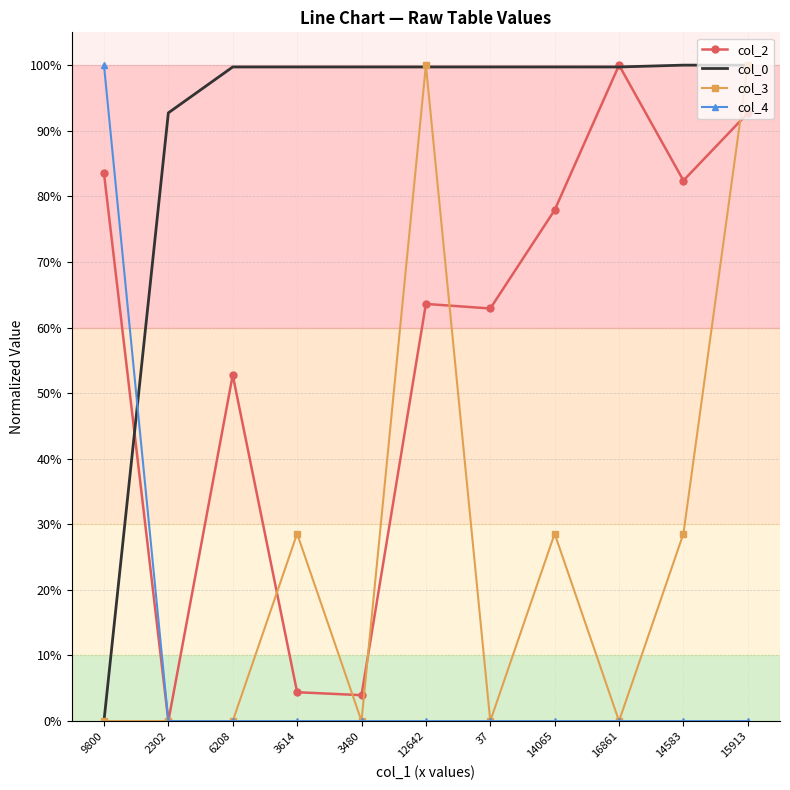

Which series changed the most between 6208 and 15913?

col_3